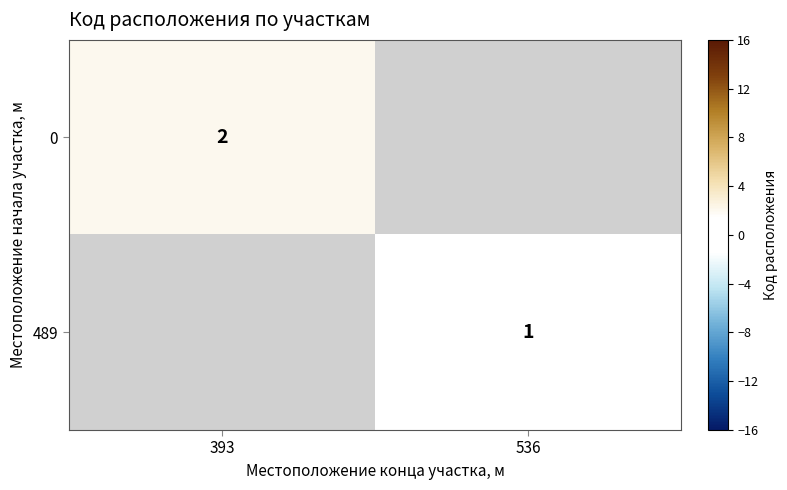

True or false: 489 has a value of 2 at 536.

False